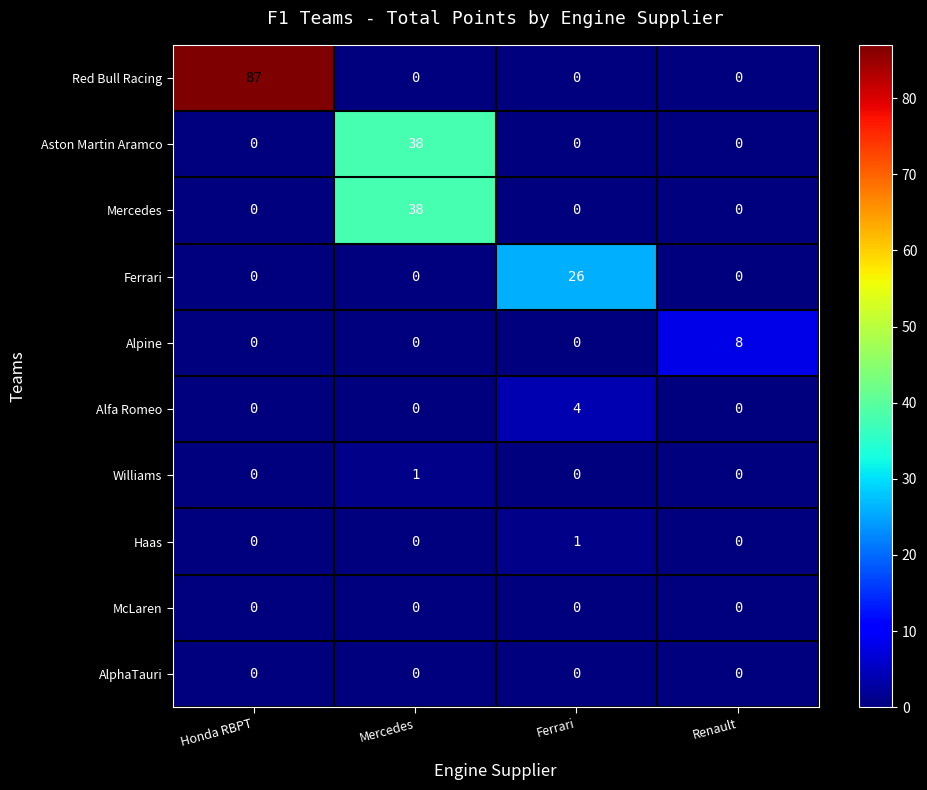

The value of Ferrari at Mercedes is 0. True or false?

True